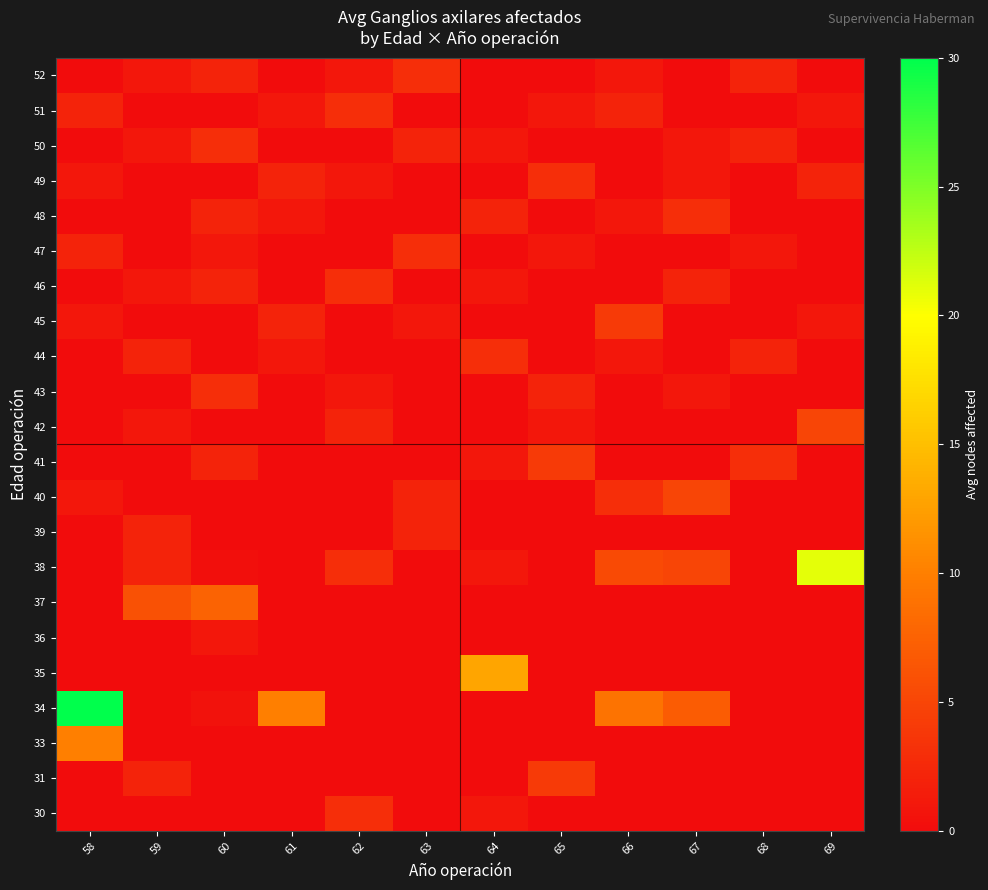

Reading left to right, list all the values displayed in this chart.

30: 58=0.0	59=0.0	60=0.0	61=0.0	62=3.0	63=0.0	64=1.0	65=0.0	66=0.0	67=0.0	68=0.0	69=0.0
31: 58=0.0	59=2.0	60=0.0	61=0.0	62=0.0	63=0.0	64=0.0	65=4.0	66=0.0	67=0.0	68=0.0	69=0.0
33: 58=10.0	59=0.0	60=0.0	61=0.0	62=0.0	63=0.0	64=0.0	65=0.0	66=0.0	67=0.0	68=0.0	69=0.0
34: 58=30.0	59=0.0	60=0.5	61=10.0	62=0.0	63=0.0	64=0.0	65=0.0	66=9.0	67=7.0	68=0.0	69=0.0
35: 58=0.0	59=0.0	60=0.0	61=0.0	62=0.0	63=0.0	64=13.0	65=0.0	66=0.0	67=0.0	68=0.0	69=0.0
36: 58=0.0	59=0.0	60=1.0	61=0.0	62=0.0	63=0.0	64=0.0	65=0.0	66=0.0	67=0.0	68=0.0	69=0.0
37: 58=0.0	59=6.0	60=7.5	61=0.0	62=0.0	63=0.0	64=0.0	65=0.0	66=0.0	67=0.0	68=0.0	69=0.0
38: 58=0.0	59=2.0	60=0.3	61=0.0	62=3.0	63=0.0	64=1.0	65=0.0	66=5.5	67=5.0	68=0.0	69=21.0
39: 58=0.0	59=2.0	60=0.0	61=0.0	62=0.0	63=2.0	64=0.0	65=0.0	66=0.0	67=0.0	68=0.0	69=0.0
40: 58=1.0	59=0.0	60=0.0	61=0.0	62=0.0	63=2.0	64=0.0	65=0.0	66=3.0	67=5.0	68=0.0	69=0.0
41: 58=0.0	59=0.0	60=2.0	61=0.0	62=0.0	63=0.0	64=1.0	65=4.0	66=0.0	67=0.0	68=3.0	69=0.0
42: 58=0.0	59=1.0	60=0.0	61=0.0	62=2.0	63=0.0	64=0.0	65=1.0	66=0.0	67=0.0	68=0.0	69=5.0
43: 58=0.0	59=0.0	60=3.0	61=0.0	62=1.0	63=0.0	64=0.0	65=2.0	66=0.0	67=1.0	68=0.0	69=0.0
44: 58=0.0	59=2.0	60=0.0	61=1.0	62=0.0	63=0.0	64=3.0	65=0.0	66=1.0	67=0.0	68=2.0	69=0.0
45: 58=1.0	59=0.0	60=0.0	61=2.0	62=0.0	63=1.0	64=0.0	65=0.0	66=4.0	67=0.0	68=0.0	69=1.0
46: 58=0.0	59=1.0	60=2.0	61=0.0	62=3.0	63=0.0	64=1.0	65=0.0	66=0.0	67=2.0	68=0.0	69=0.0
47: 58=2.0	59=0.0	60=1.0	61=0.0	62=0.0	63=3.0	64=0.0	65=1.0	66=0.0	67=0.0	68=1.0	69=0.0
48: 58=0.0	59=0.0	60=2.0	61=1.0	62=0.0	63=0.0	64=2.0	65=0.0	66=1.0	67=3.0	68=0.0	69=0.0
49: 58=1.0	59=0.0	60=0.0	61=2.0	62=1.0	63=0.0	64=0.0	65=3.0	66=0.0	67=1.0	68=0.0	69=2.0
50: 58=0.0	59=1.0	60=3.0	61=0.0	62=0.0	63=2.0	64=1.0	65=0.0	66=0.0	67=1.0	68=2.0	69=0.0
51: 58=2.0	59=0.0	60=0.0	61=1.0	62=3.0	63=0.0	64=0.0	65=1.0	66=2.0	67=0.0	68=0.0	69=1.0
52: 58=0.0	59=1.0	60=2.0	61=0.0	62=1.0	63=3.0	64=0.0	65=0.0	66=1.0	67=0.0	68=2.0	69=0.0